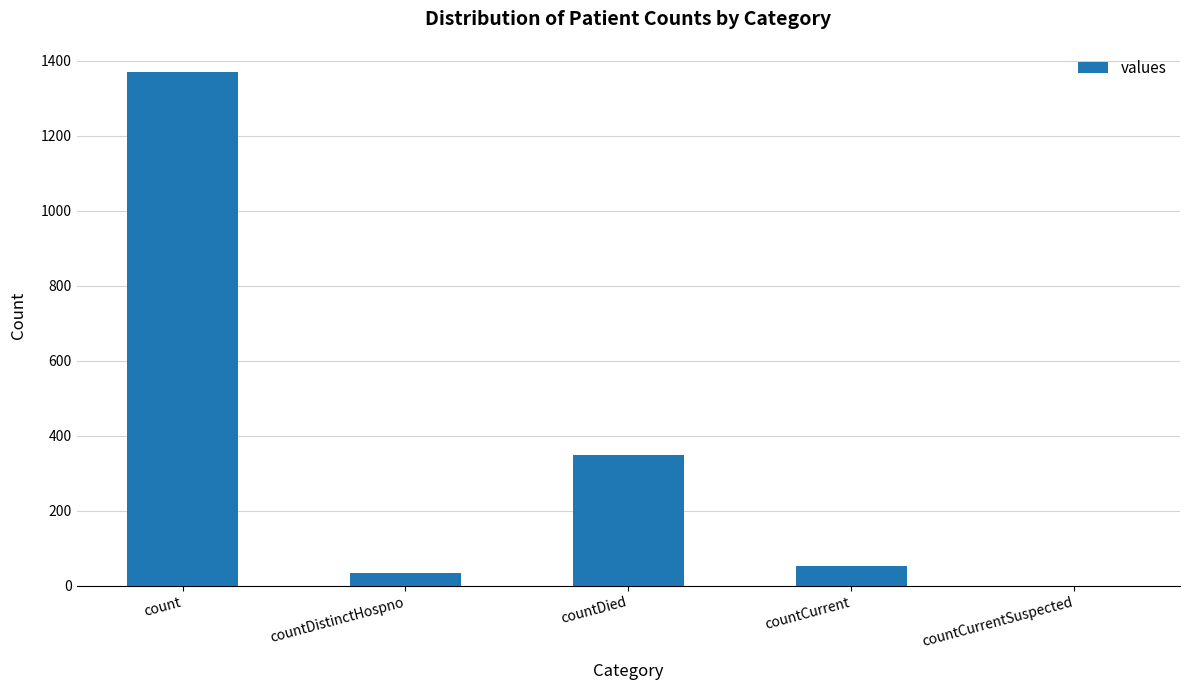

Count the number of data series in this chart.

1